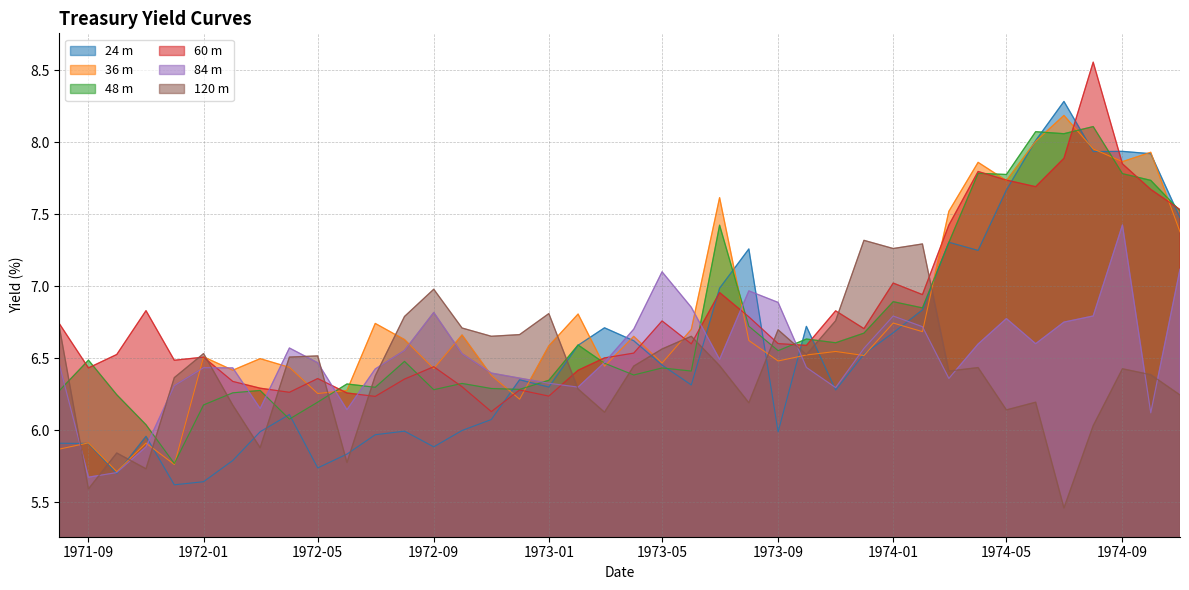

What is the spread (max minus min) of values at 1972-09?

1.1